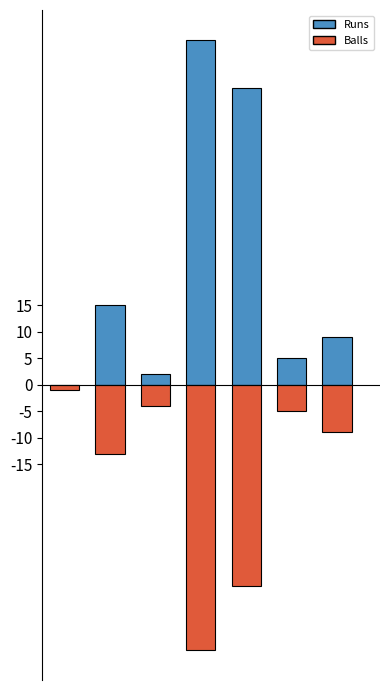

Count the number of categories in the chart.

7